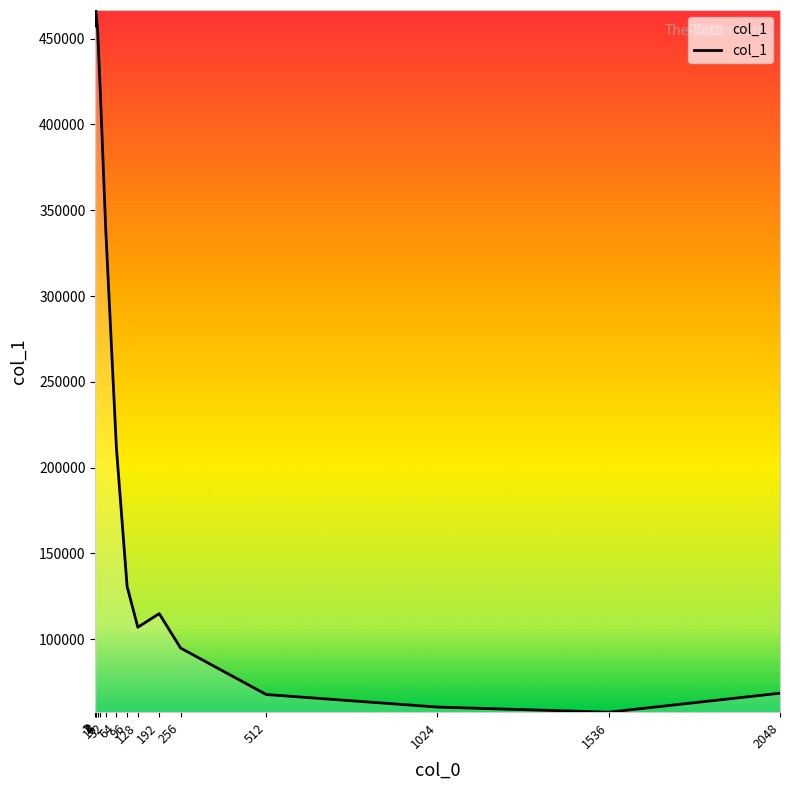

List the labels in order of value, smallest first.

1536, 1024, 512, 2048, 256, 128, 192, 96, 64, 32, 16, 8, 1, 4, 2